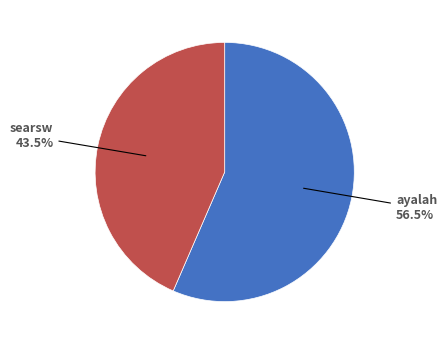

Does any single category account for the majority?

Yes